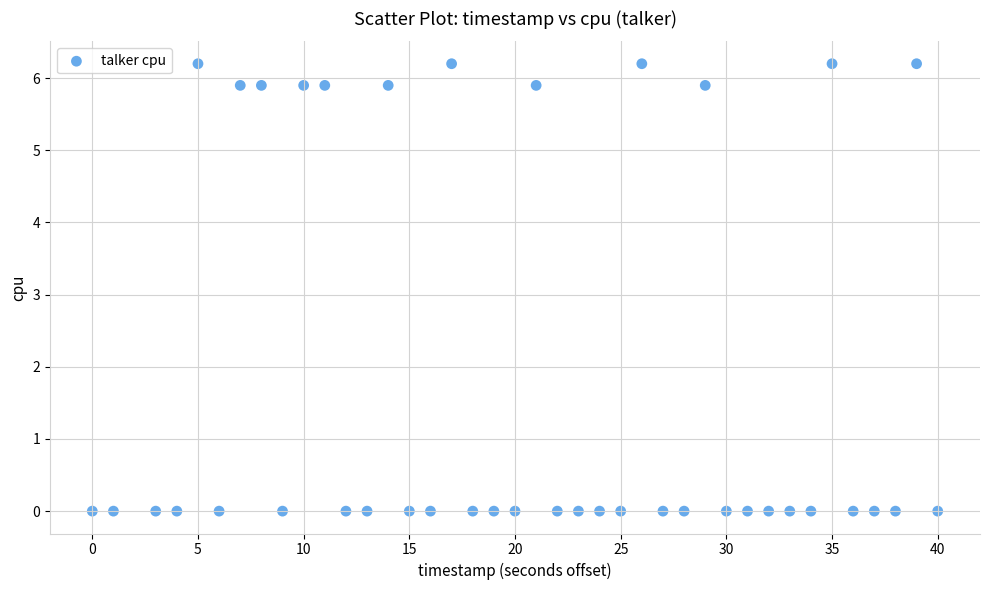

What is the range of X values (max minus min)?

40.0